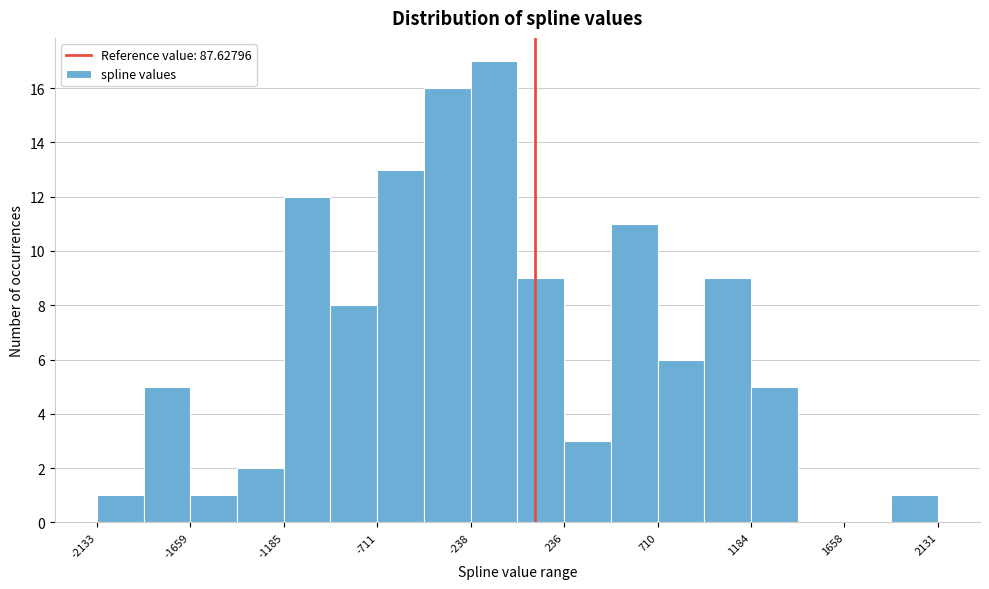

Reading left to right, list every bar in this chart as the range it spans on the x-axis followed by its height. Neither the bar edges nor the heights are printed on the chart, so give them approximately, as read against the axes.

-2150 to -1900: 1
-1900 to -1650: 5
-1650 to -1400: 1
-1400 to -1200: 2
-1200 to -950: 12
-950 to -700: 8
-700 to -450: 13
-450 to -250: 16
-250 to 0: 17
0 to 250: 9
250 to 450: 3
450 to 700: 11
700 to 950: 6
950 to 1200: 9
1200 to 1400: 5
1400 to 1650: 0
1650 to 1900: 0
1900 to 2150: 1